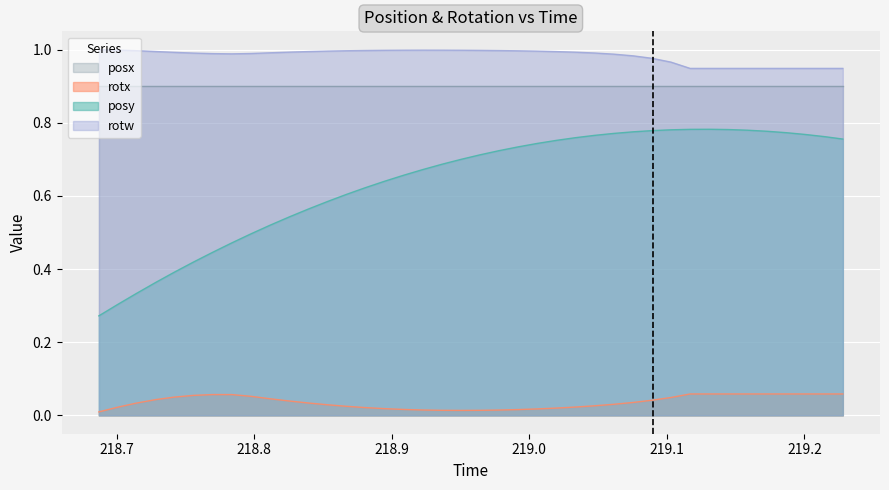

How many interior local peaks does the rotw series have?

1